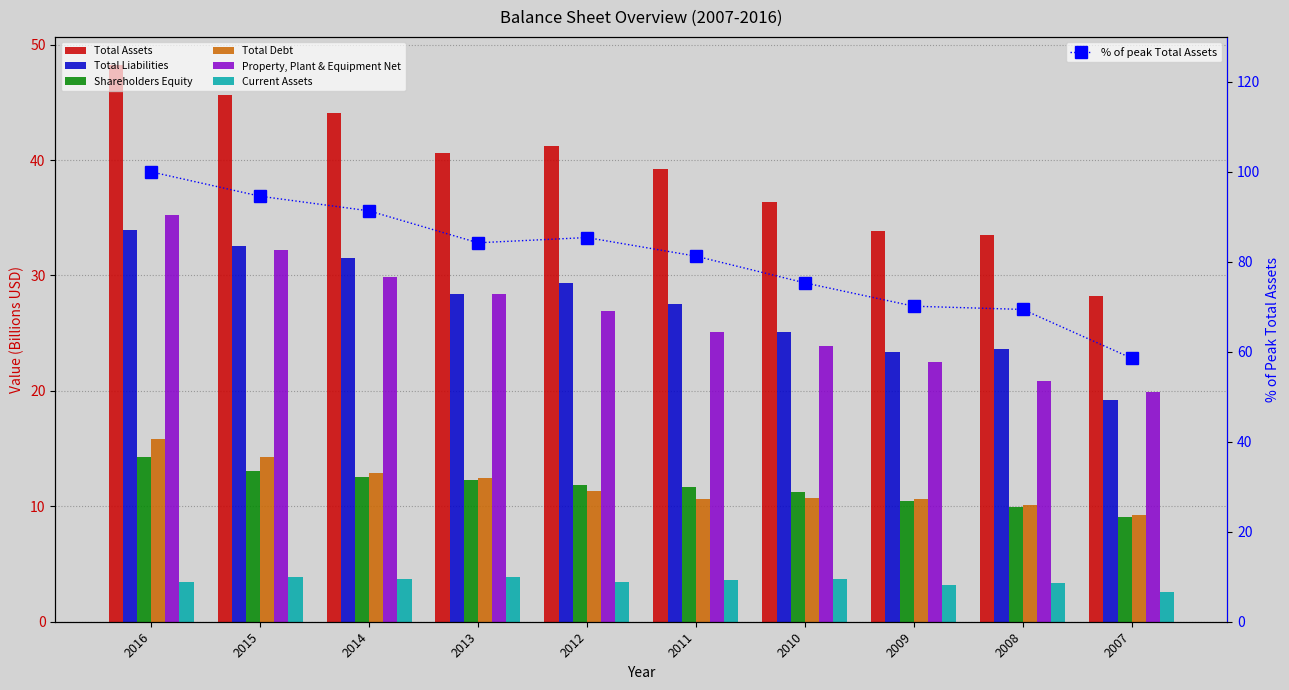

The value of Total Assets at 2011 is 81.3. True or false?

True